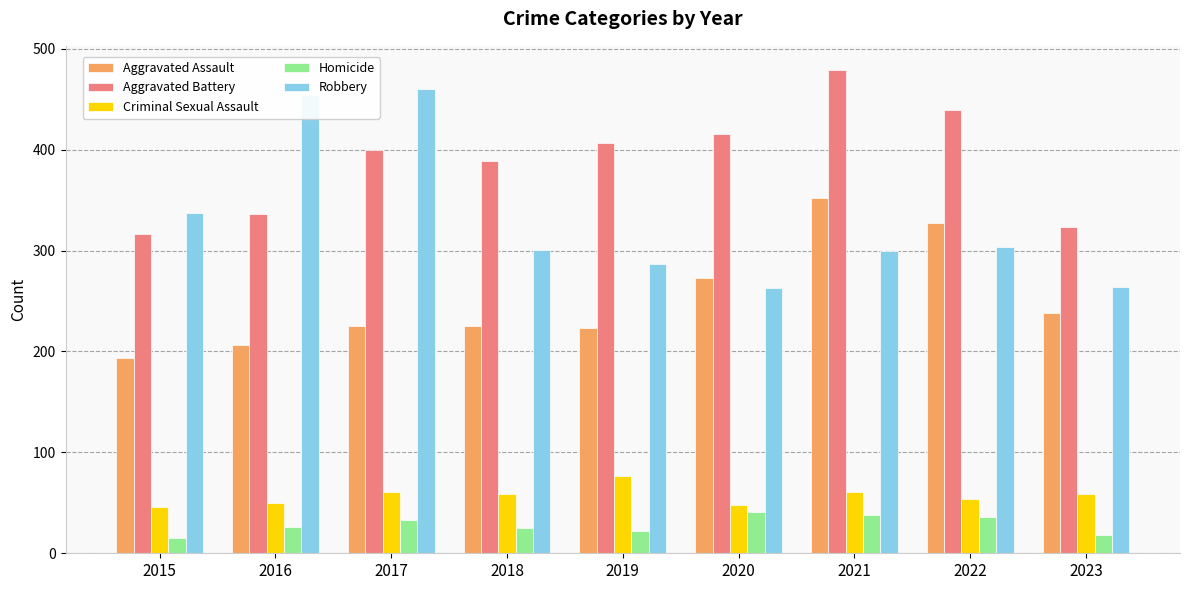

Where is Aggravated Assault nearest to the value 273?

2020